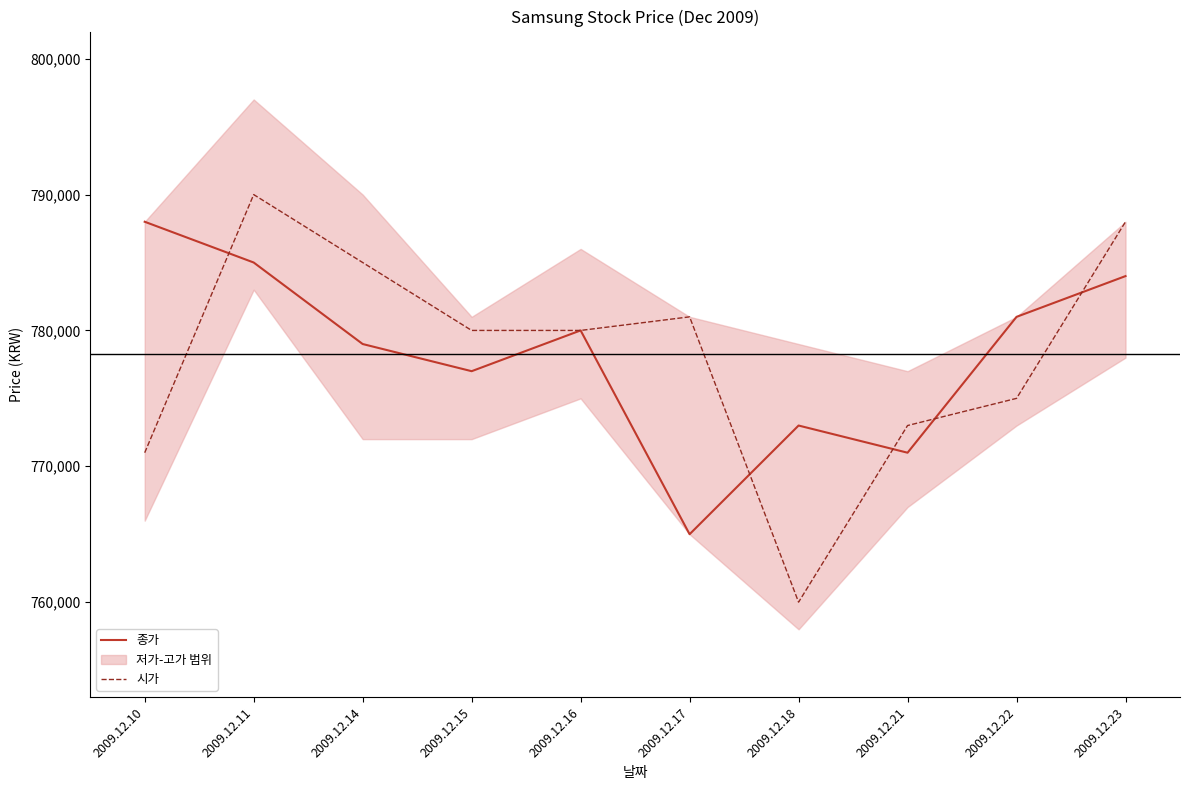

Is it true that 종가 equals 1053839 at 2009.12.21?

False